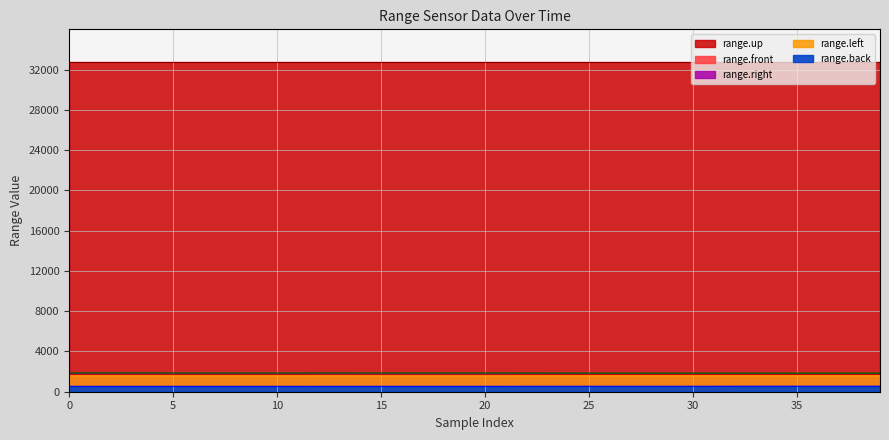

Count the number of data series in this chart.

5